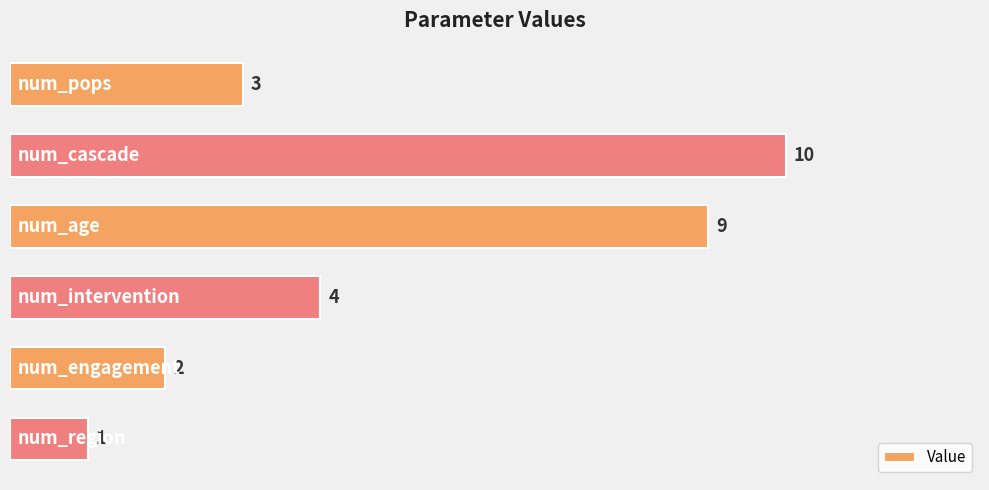

Count the values in the range 2 to 9.

4